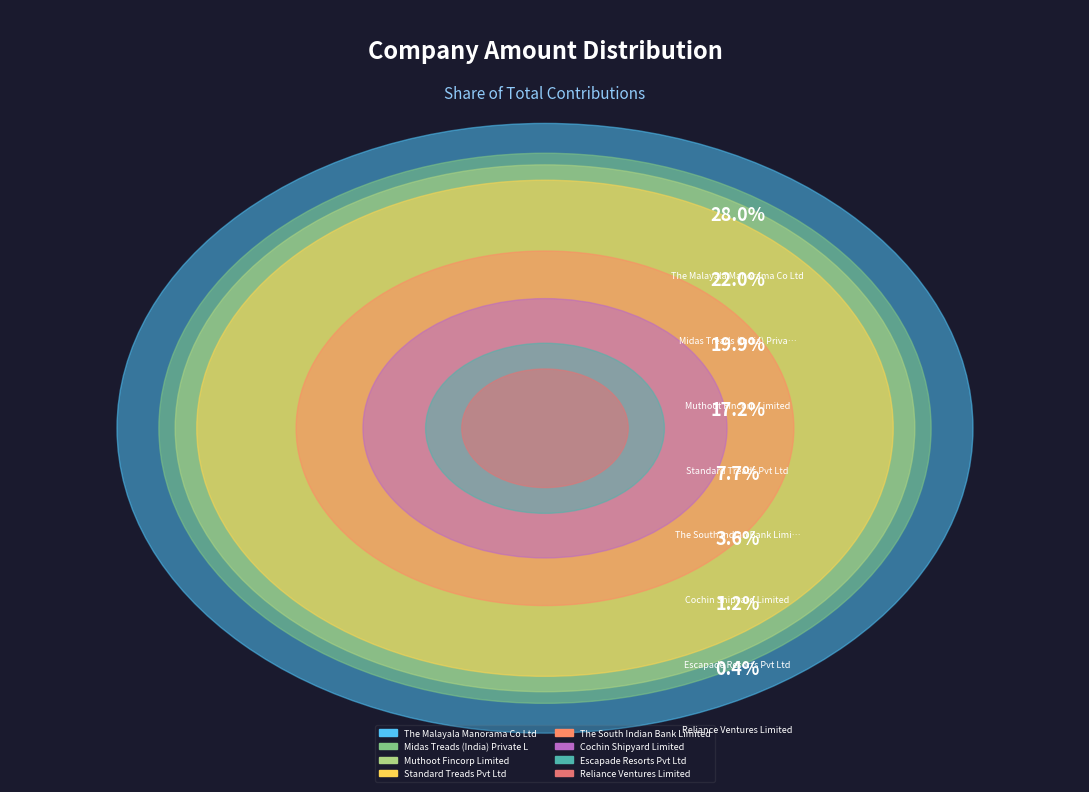

To the nearest percent, what is the difference between the Standard Treads Pvt Ltd and Midas Treads (India) Private Limited slice percentages?

5%